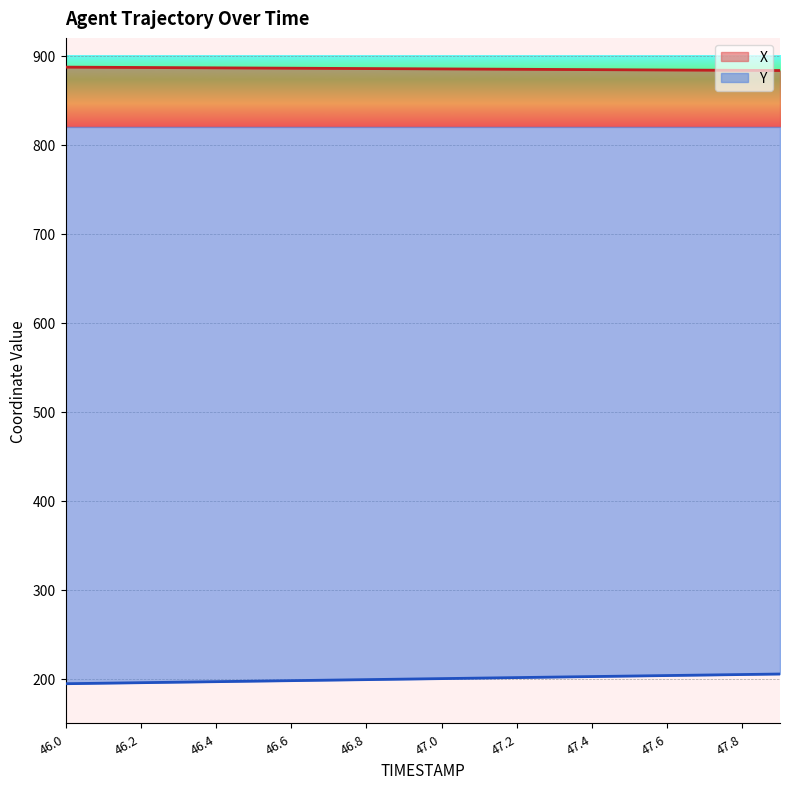

Rank the series by their average value, from lowest to highest.

Y, X